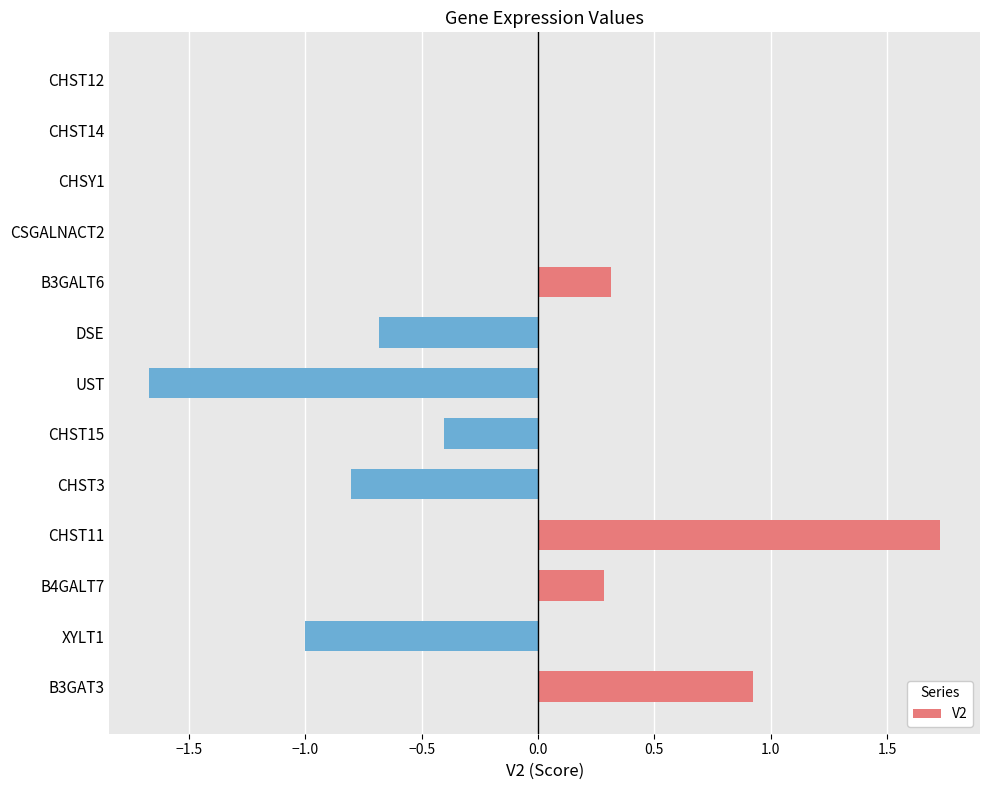

What is the sum of the values at CHST3 and DSE?

-1.5